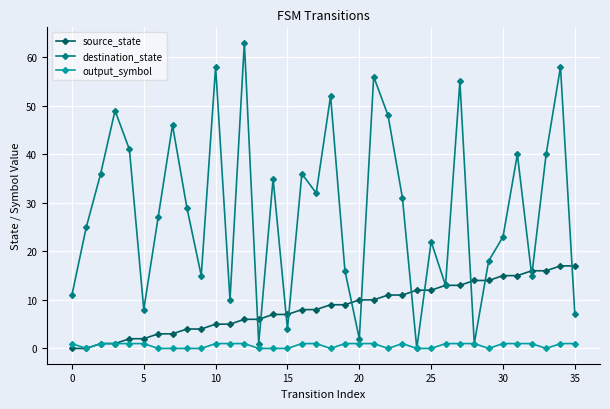

In destination_state, how many points are lower than both neighbors (excluding endpoints)?

11